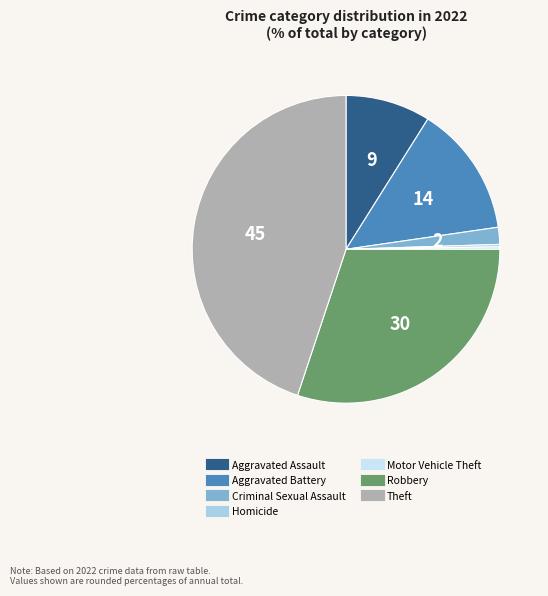

Which has a higher value, Theft or Robbery?

Theft